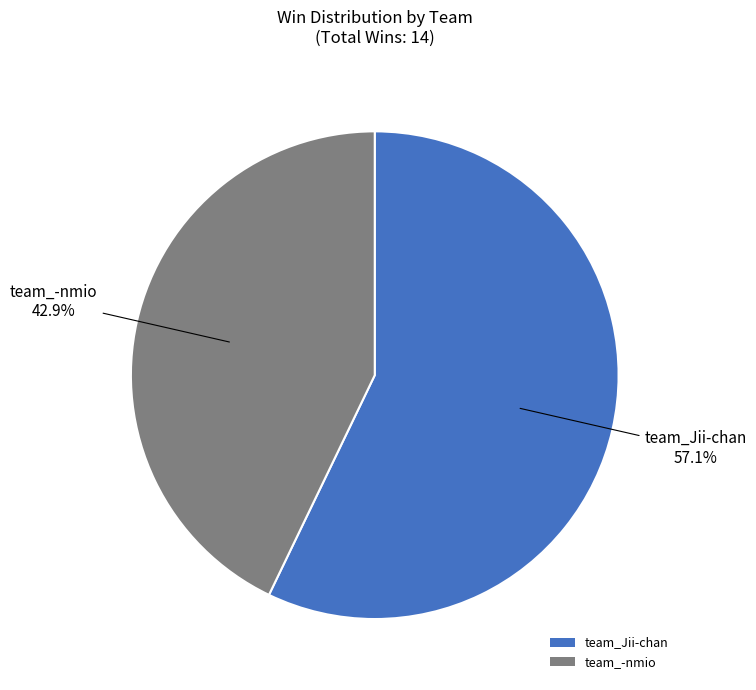

How many segments does this pie chart have?

2